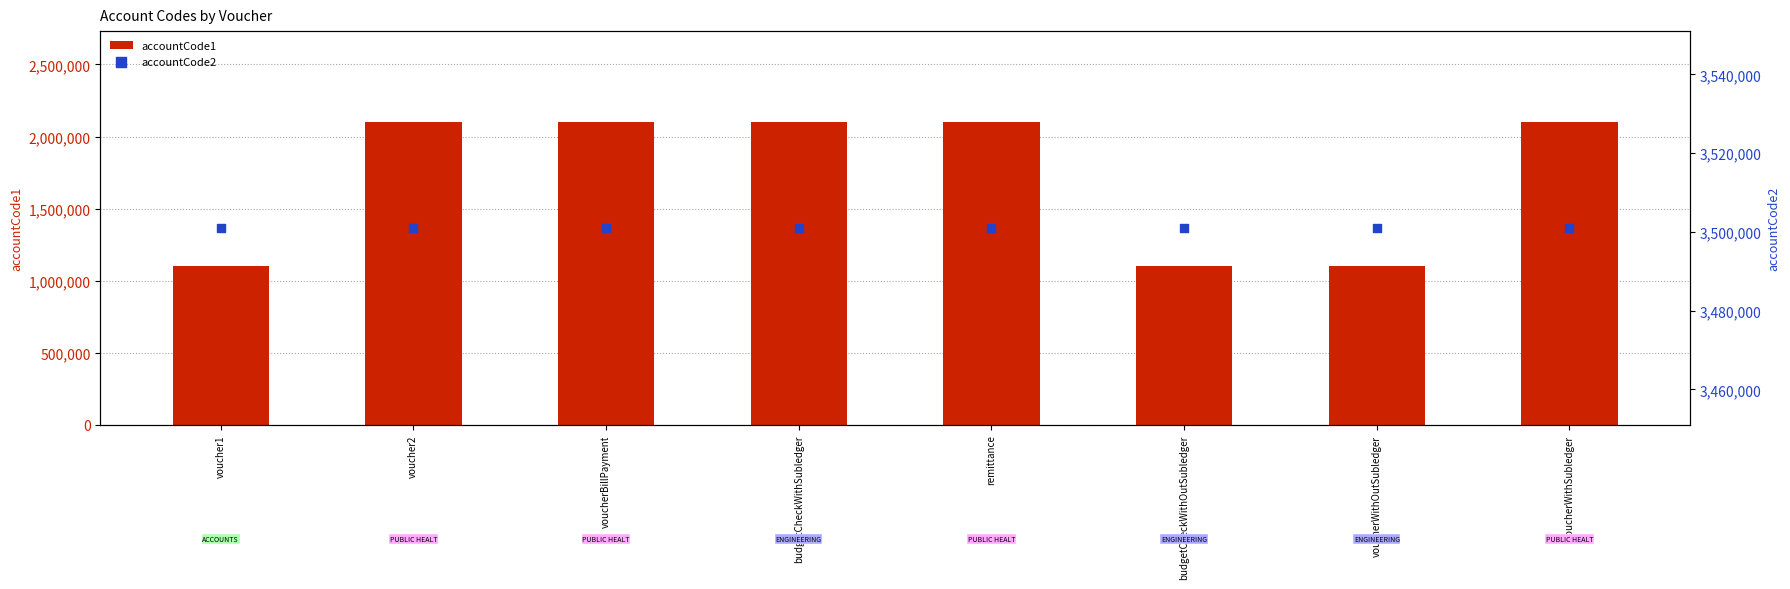

Which series has the largest total across all categories?

accountCode2